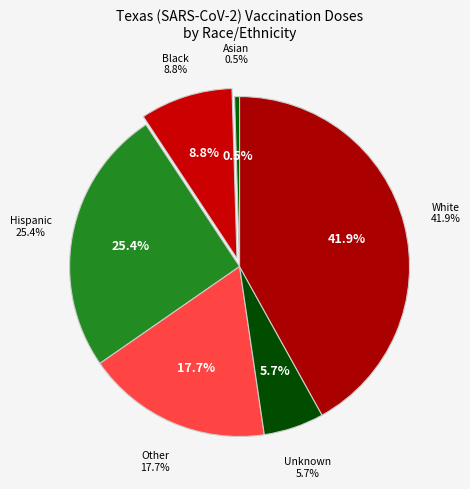

The 31 slice represents 1% of the pie. True or false?

False